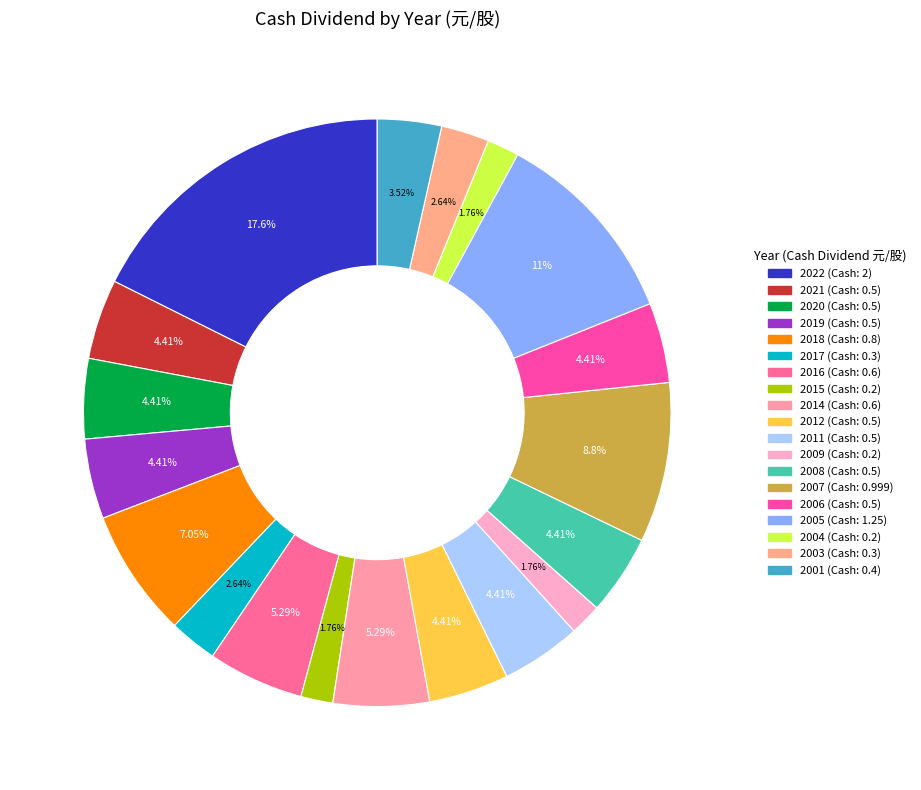

Count the number of slices in the pie.

19